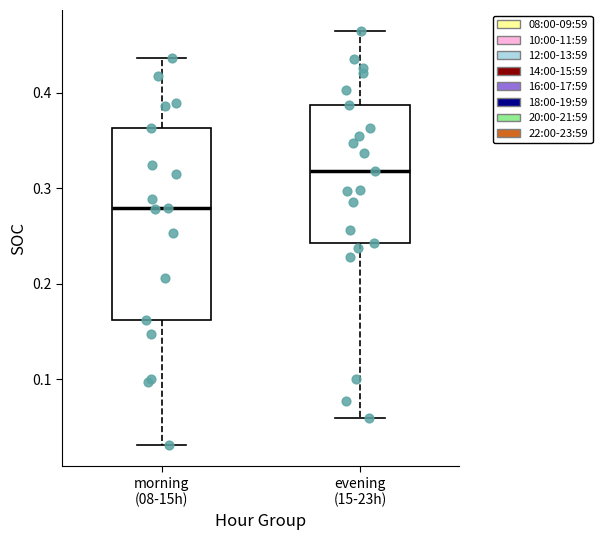

Comparing the boxes themselves (not the whiskers), which one is the tallest?

morning (08-15h)